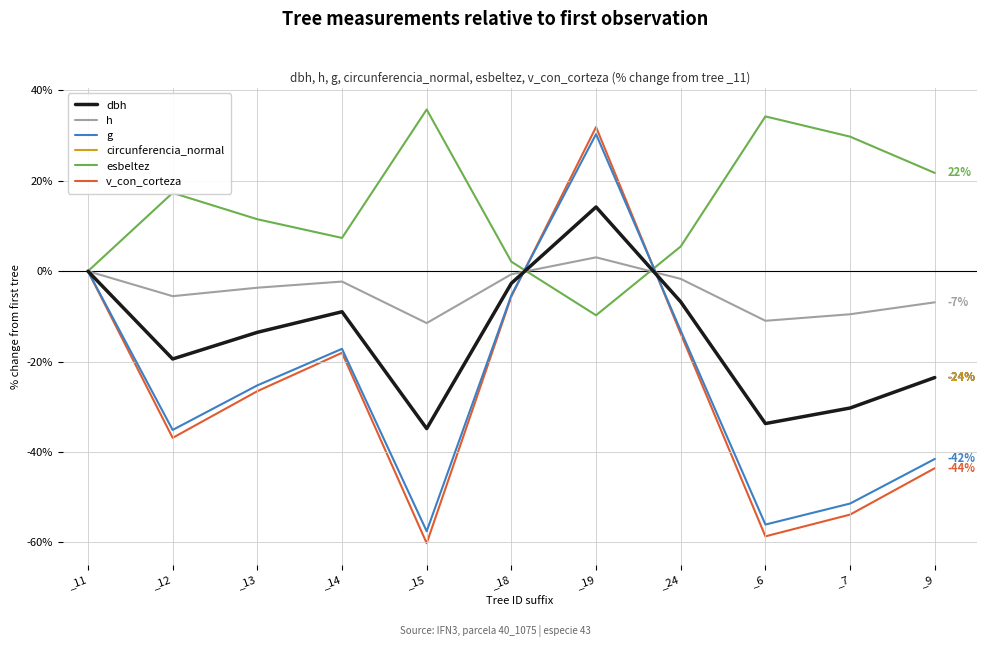

Is the value of g at _18 greater than the value of v_con_corteza at _7?

Yes